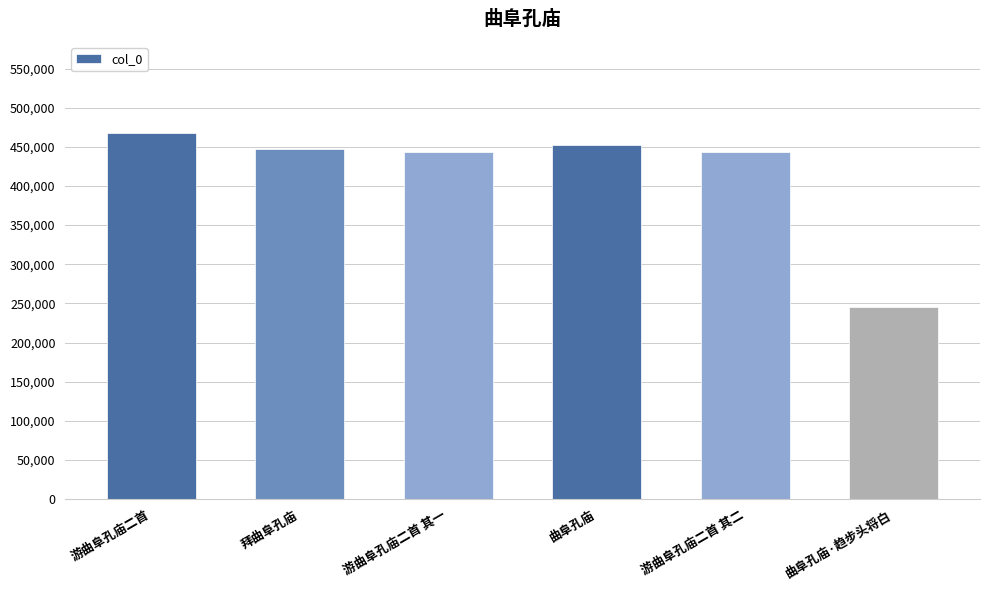

What is the average value?

416540